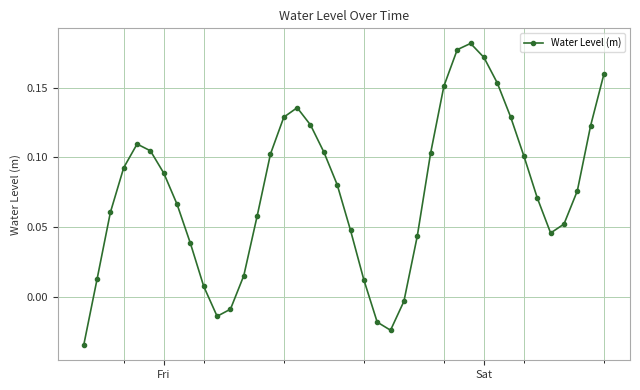

True or false: there are more than 1 points higher than both neighbors.

True